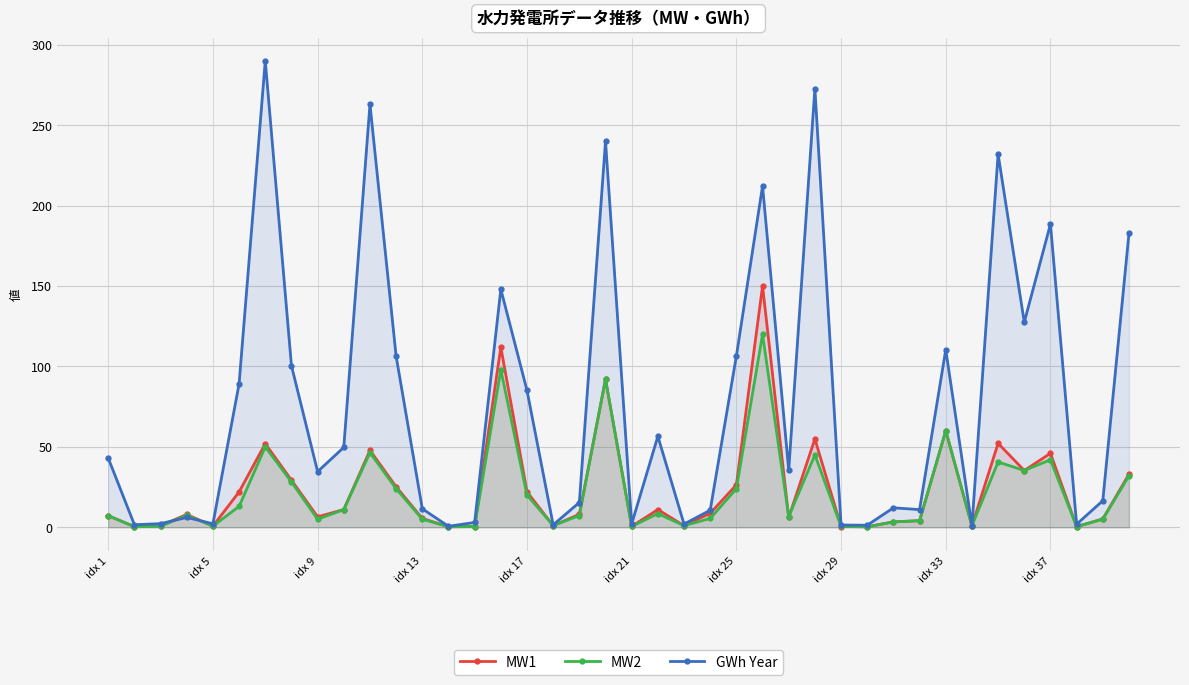

True or false: MW1 and GWh Year intersect in this chart.

True